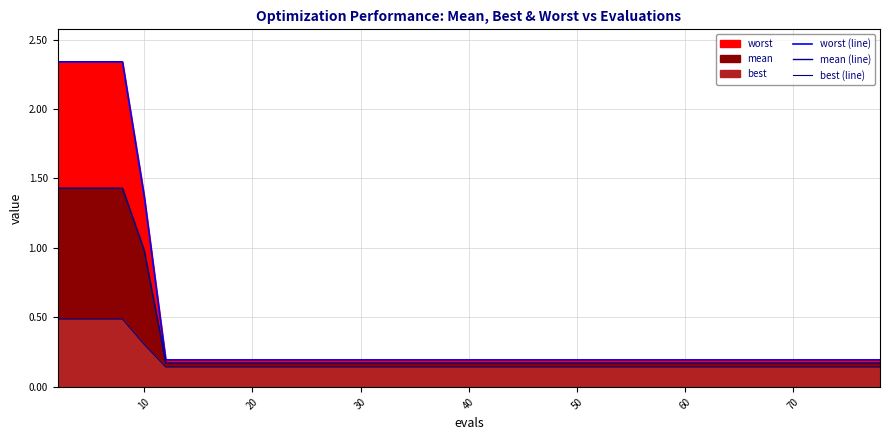

Which series has the largest total across all categories?

worst (line)